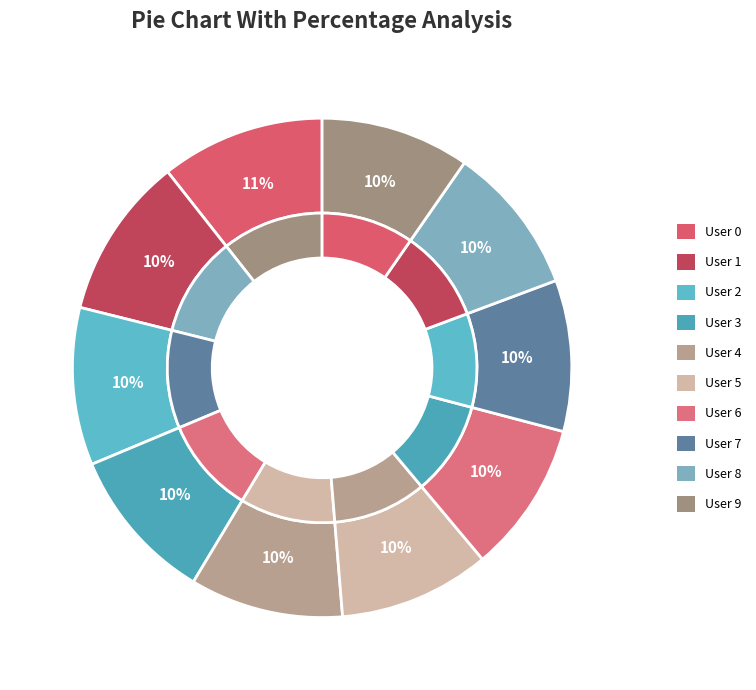

Combined, what portion of the pie is User 8 and User 4?

19.6%